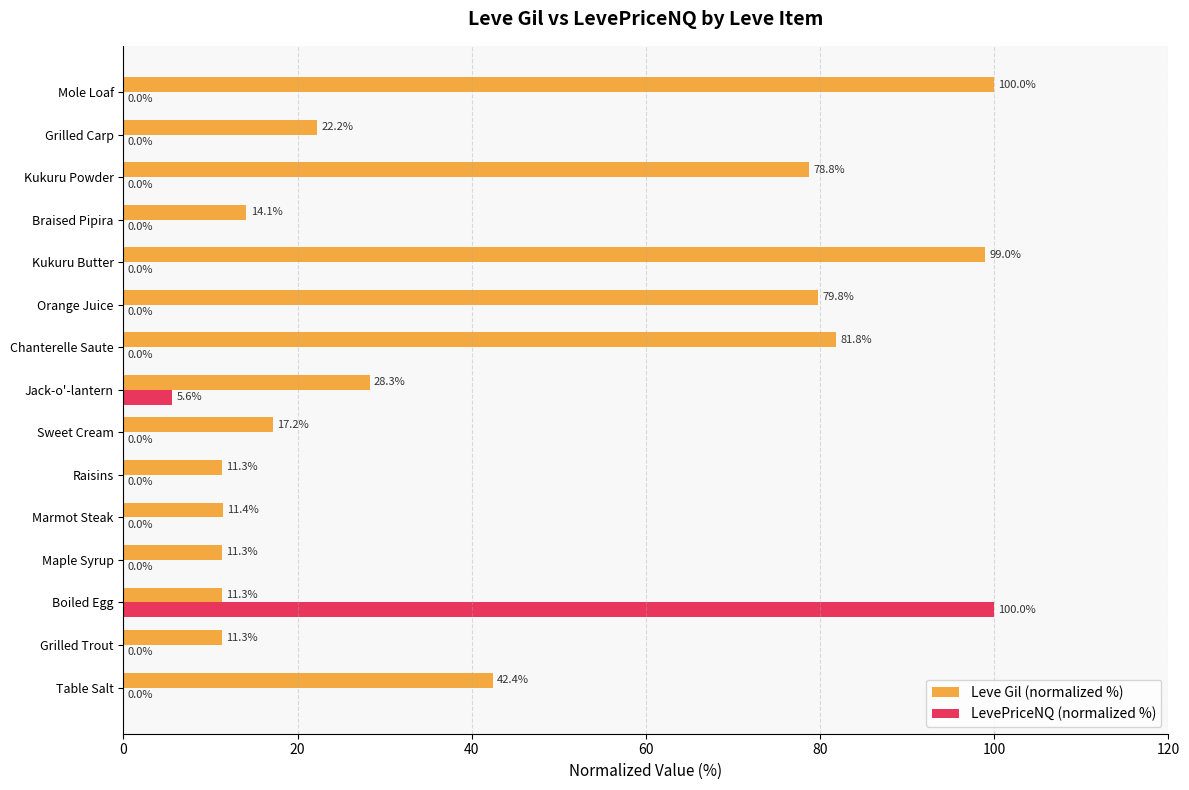

True or false: LevePriceNQ (normalized %) has a value of 0.0 at Maple Syrup.

True